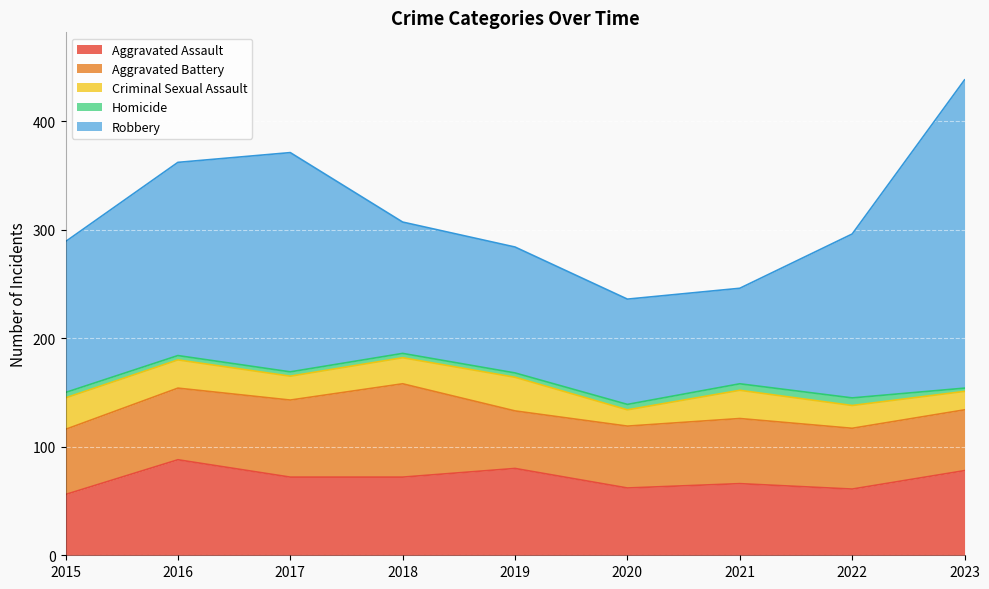

True or false: Homicide and Criminal Sexual Assault intersect in this chart.

False